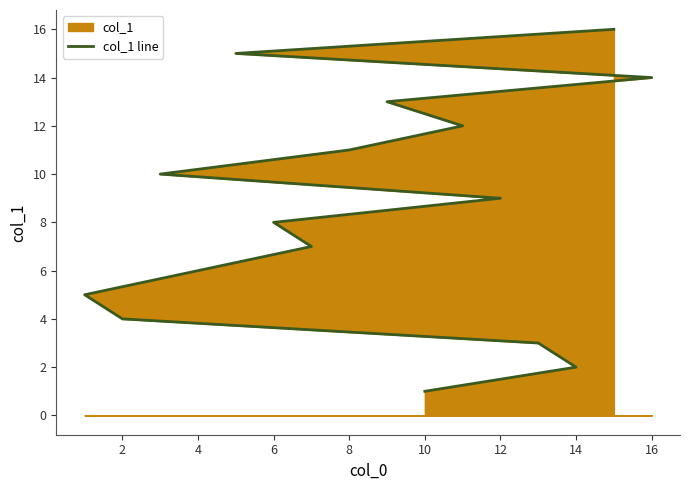

What is the label of the 12th point from the left?

11